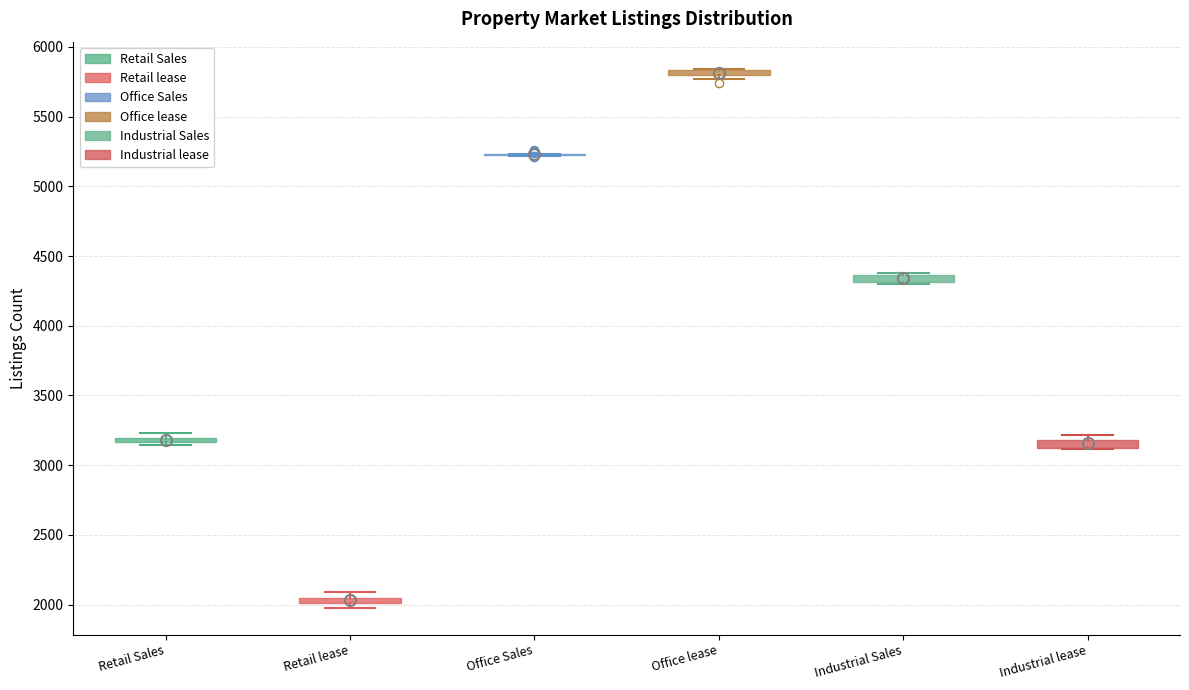

Where is the lower edge of the box for Retail Sales on the y-axis? The values are not printed on the chart, so give them approximately, as read against the axis.

3150